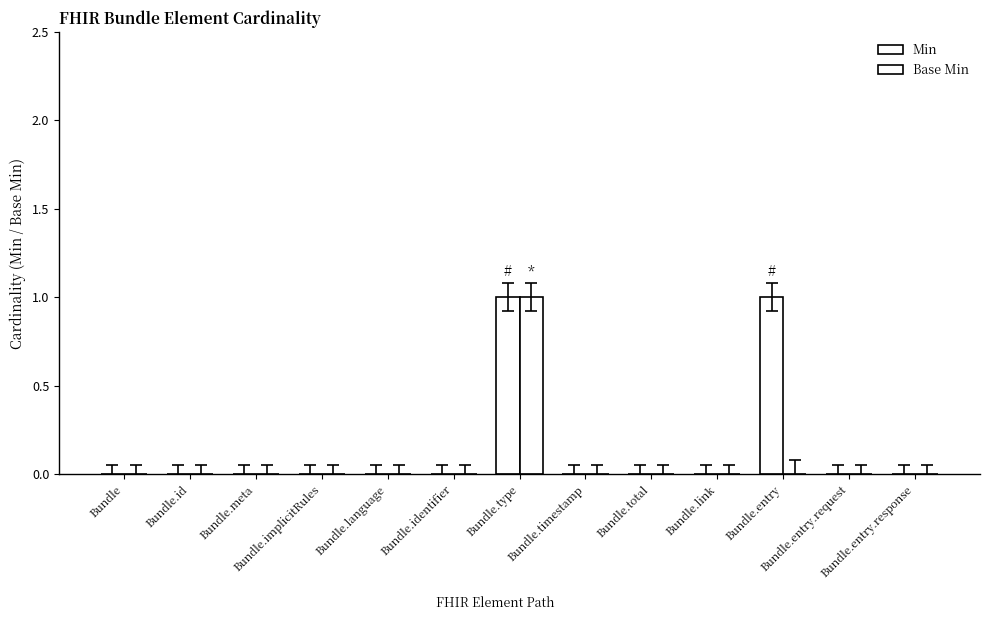

What position from the right is Bundle.implicitRules?

10